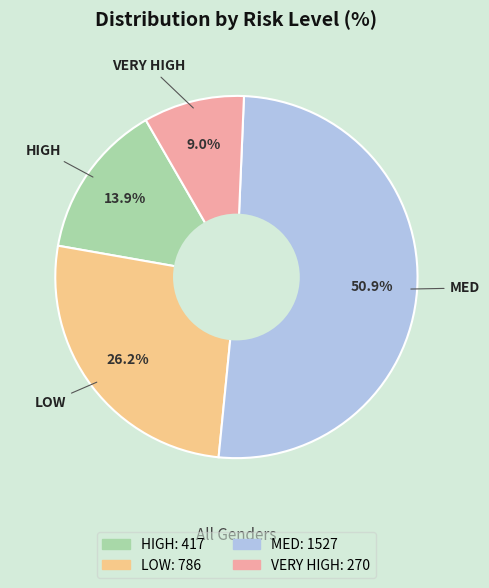

What is the ratio of the value at HIGH to the value at LOW?

0.5